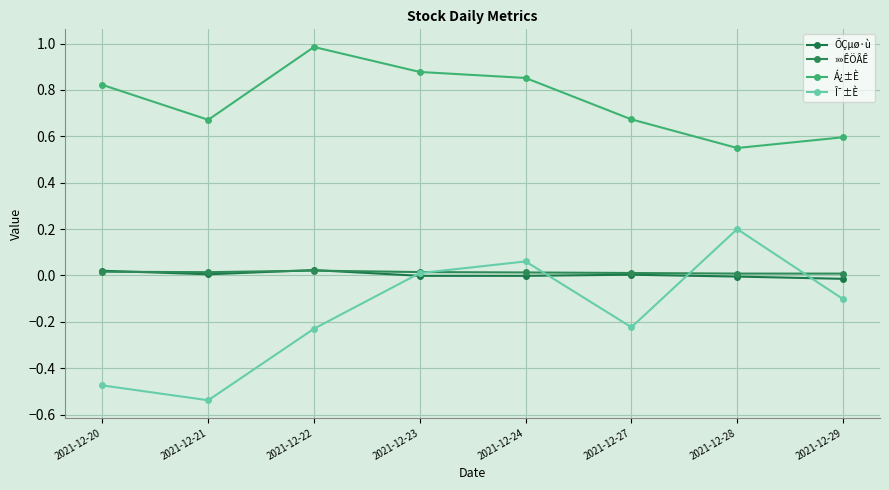

True or false: Î¯±È has more than 2 points higher than both neighbors.

False